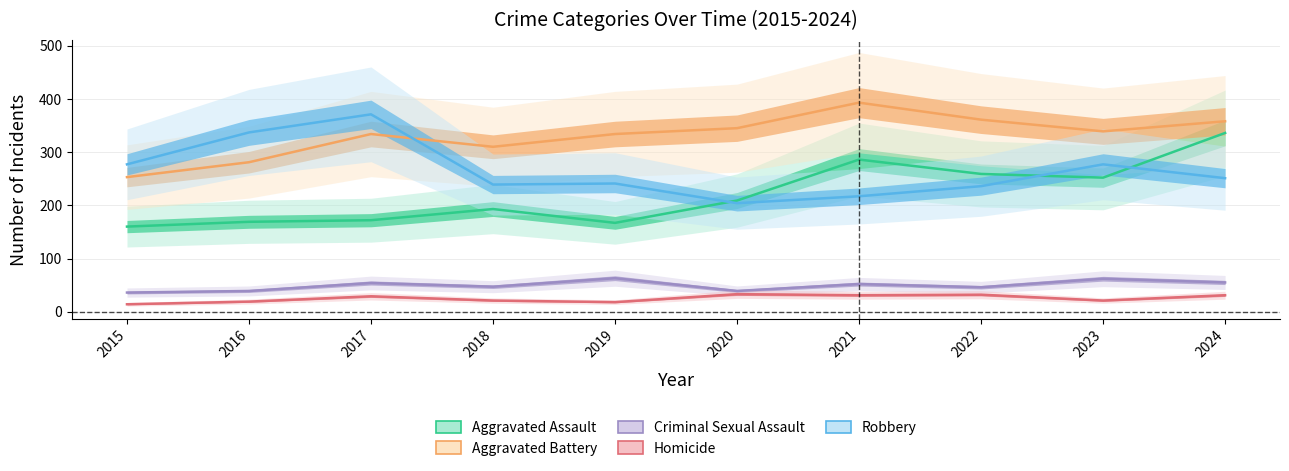

How many data points in Aggravated Battery are above 339?

4